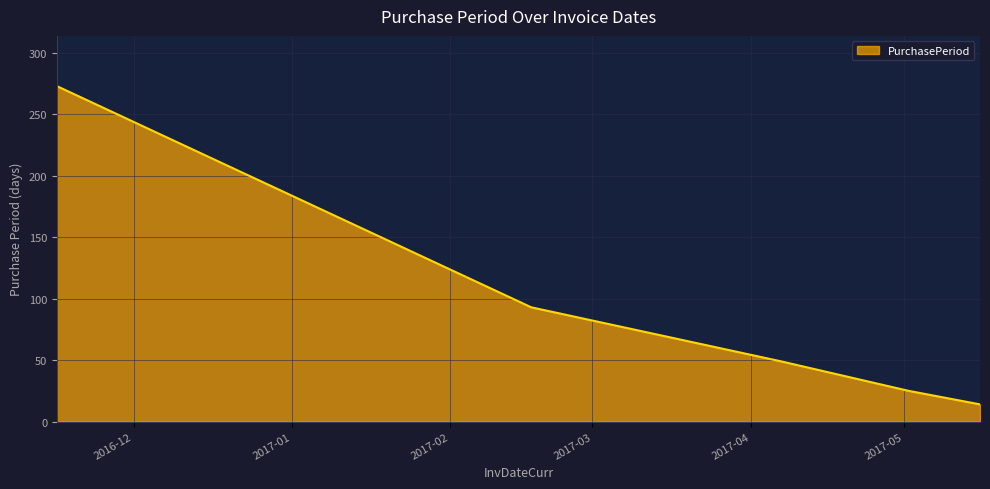

How many series are shown in this chart?

1